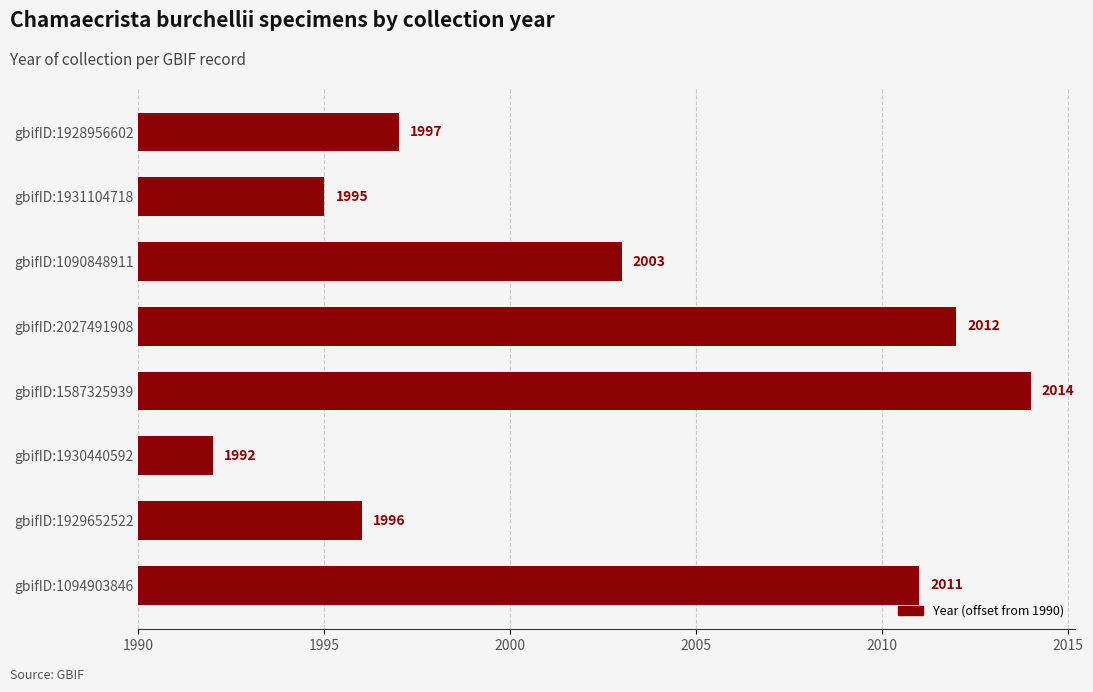

Are the bars horizontal?

Yes